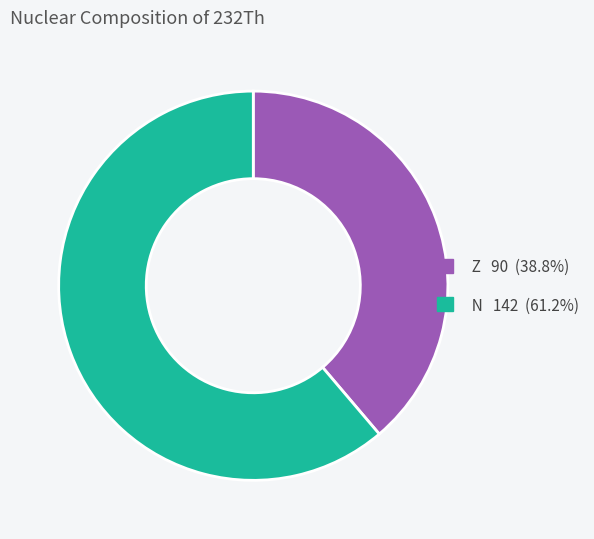

Which has a higher value, Z or N?

N